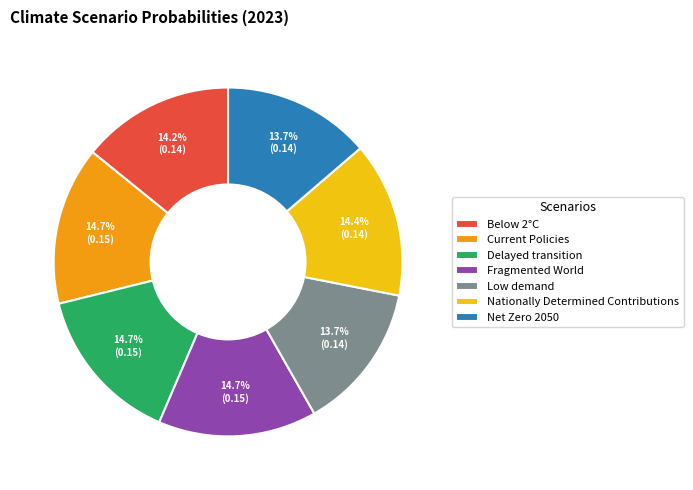

What portion of the pie excludes Low demand?

86.3%